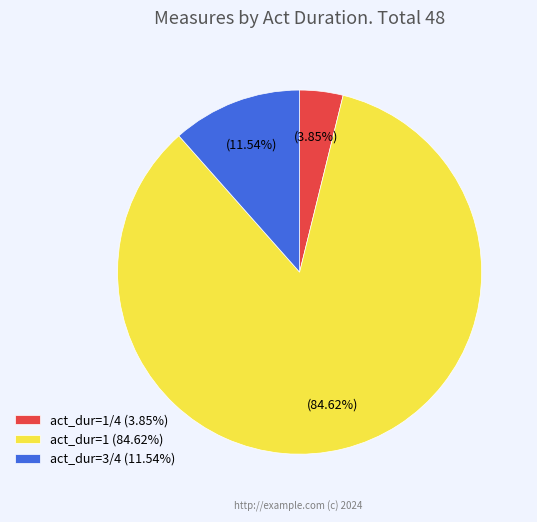

What is the smallest slice in the pie chart?

act_dur=1/4 (3.85%)